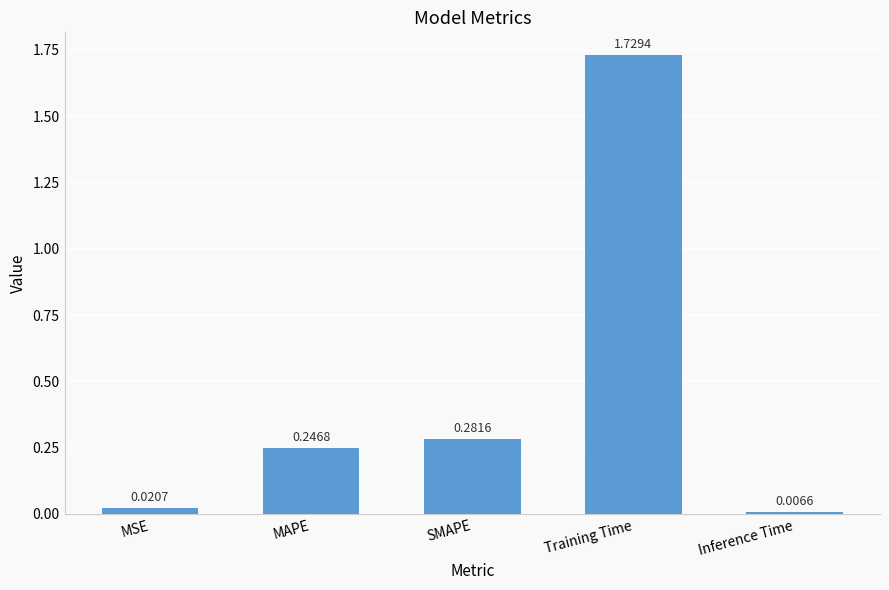

What is the label of the 1st bar from the right?

Inference Time